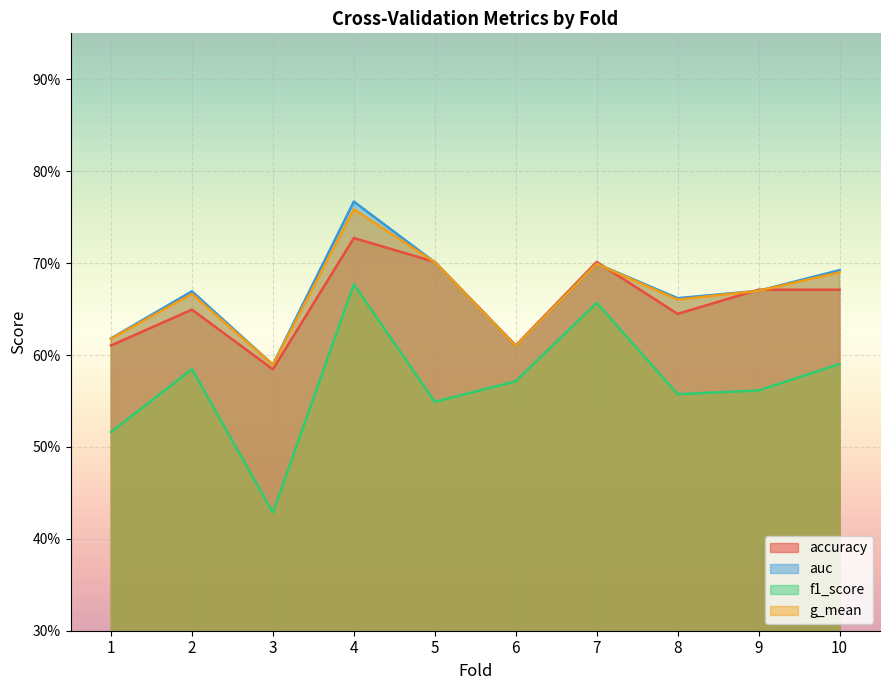

What is the difference between the g_mean values at 7 and 3?

0.1